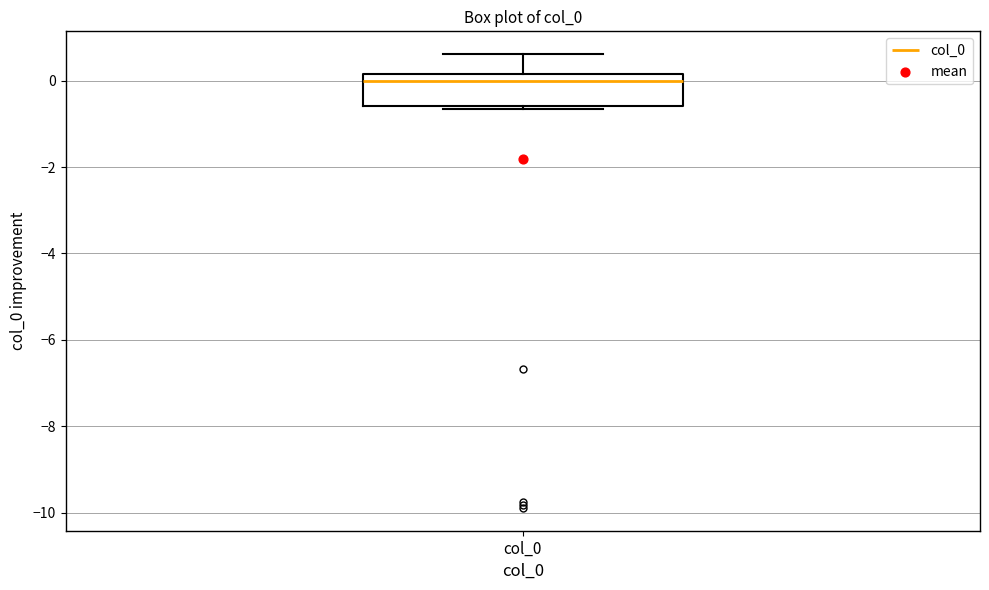

Read this box plot against the y-axis: the position of the median line, the range covered by the box, and the ends of both whiskers. The values are not printed on the chart, so give them approximately, as read against the axis.

median 0.0, box -0.6 to 0.2, whiskers -0.6 (just below the box's lower edge) to 0.6